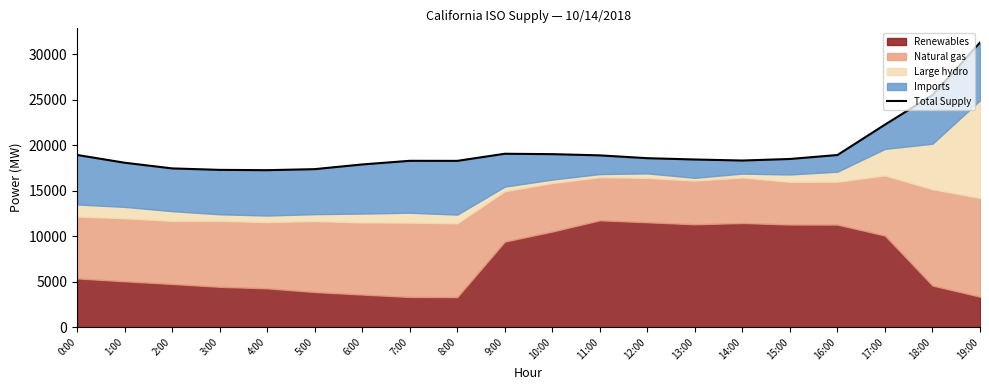

How many lines are shown in the chart?

1